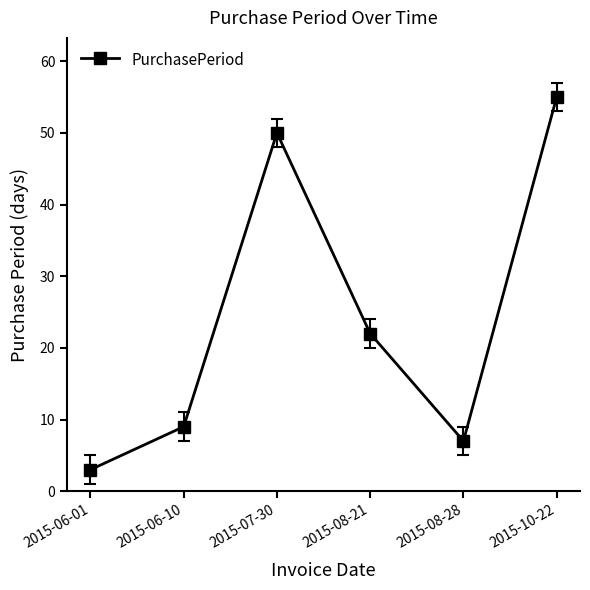

What is the sum of all values?

146